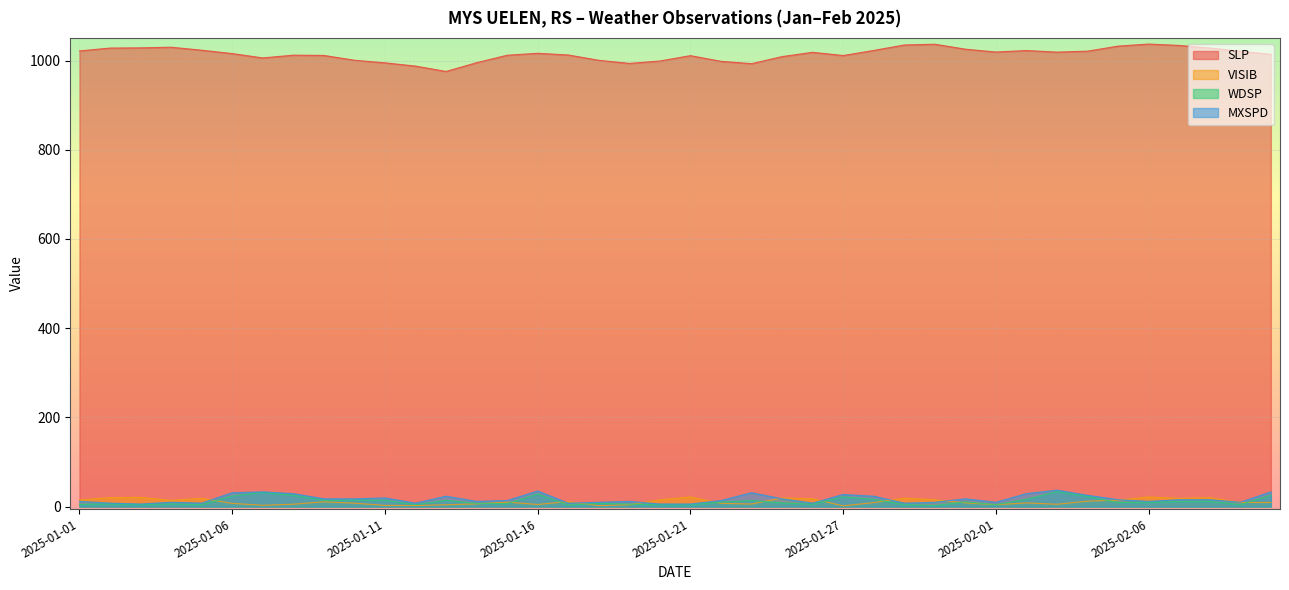

Which label corresponds to the largest value in the chart?

2025-02-06